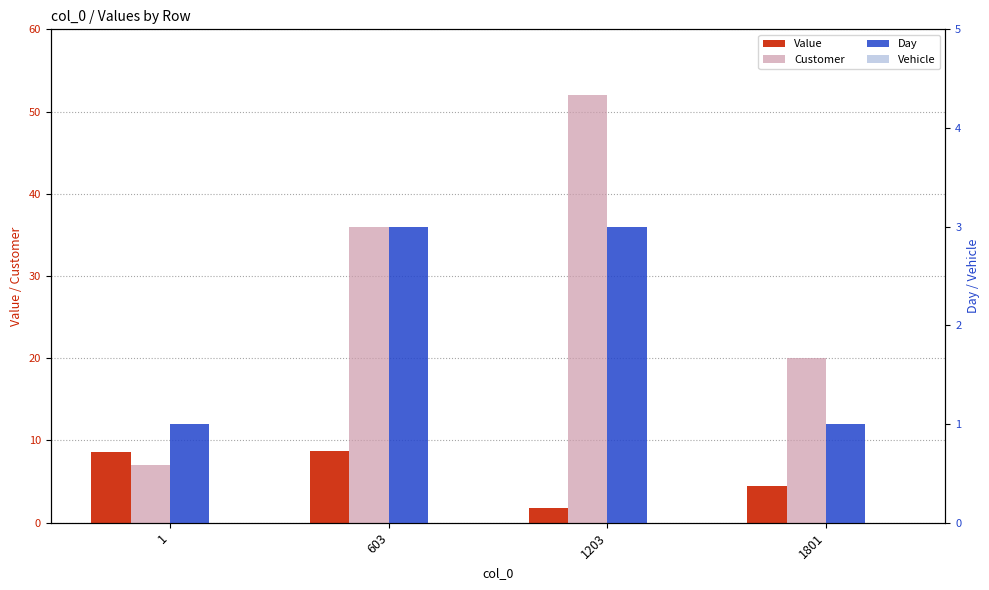

What is the sum of the Day values at 603 and 1801?

4.0